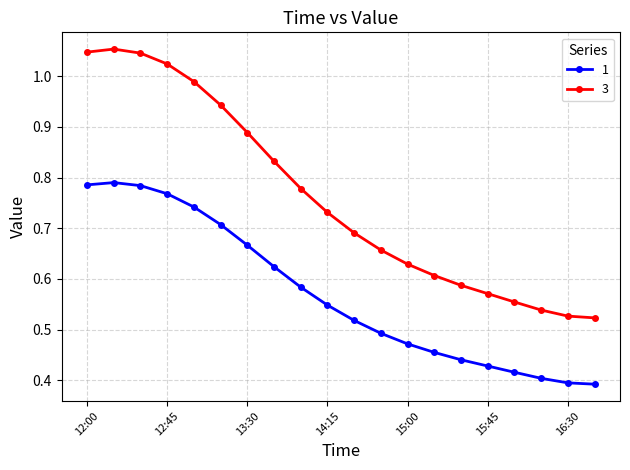

True or false: 3 and 1 intersect in this chart.

False